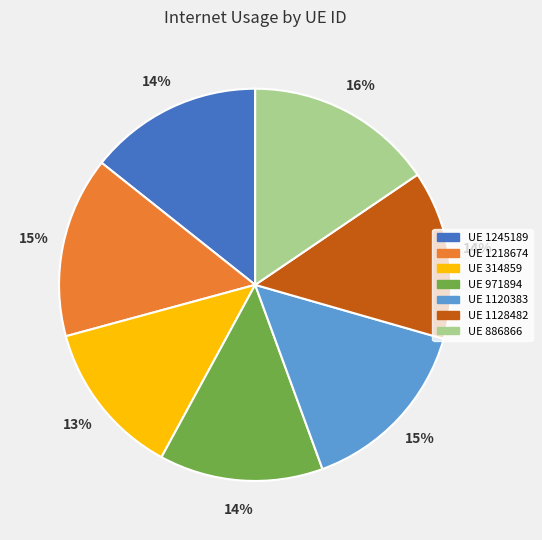

To the nearest percent, what is the average slice percentage?

14%